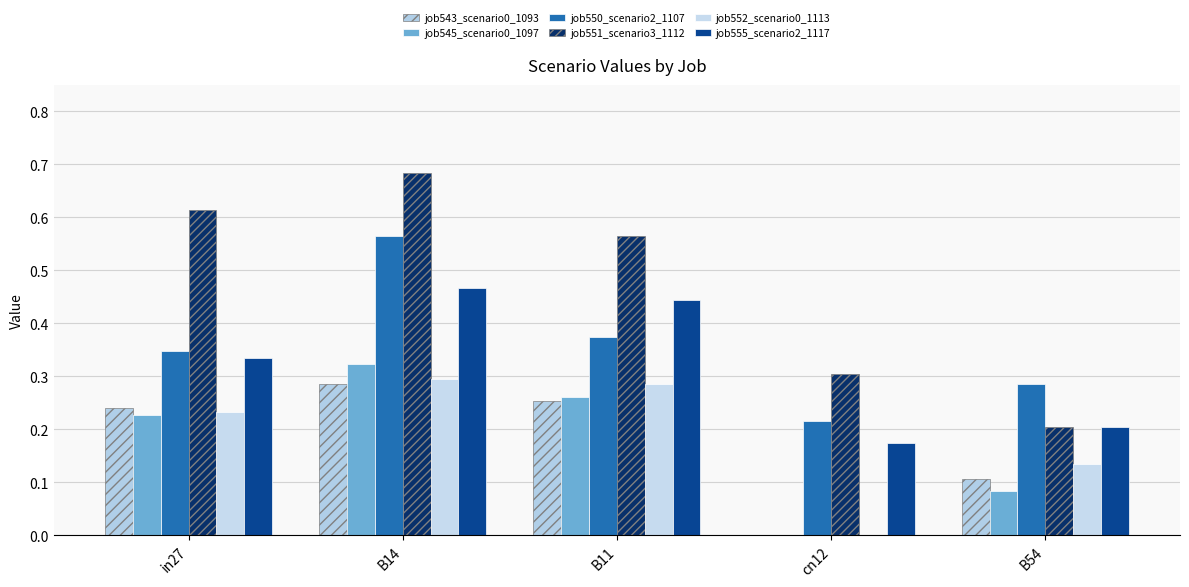

Between in27 and B11, which series saw the biggest shift?

job555_scenario2_1117